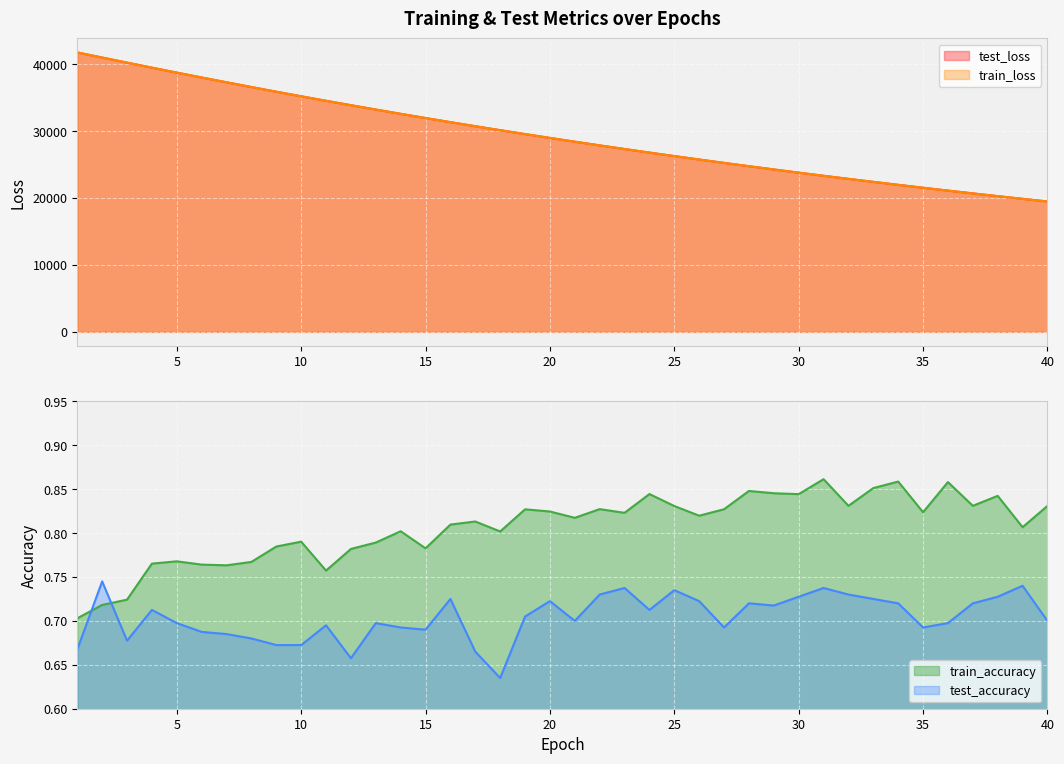

At which category is the sum across all series the highest?

1